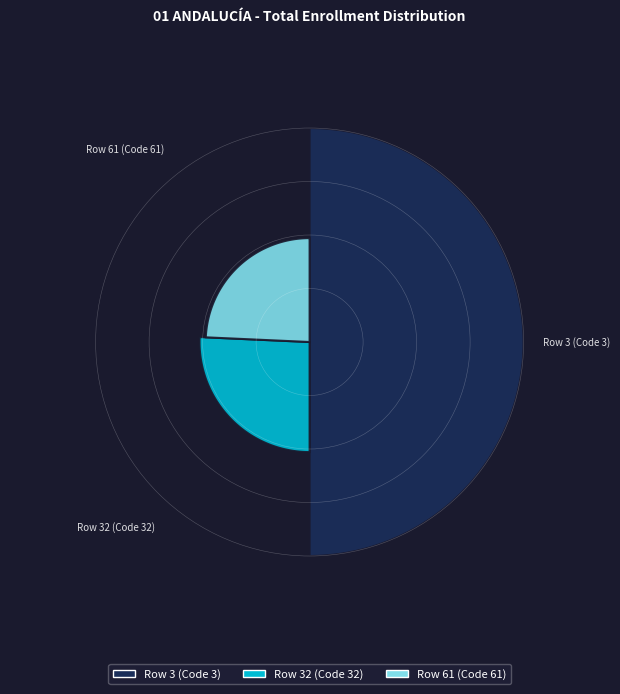

Does Row 32 account for over 50% of the chart?

No